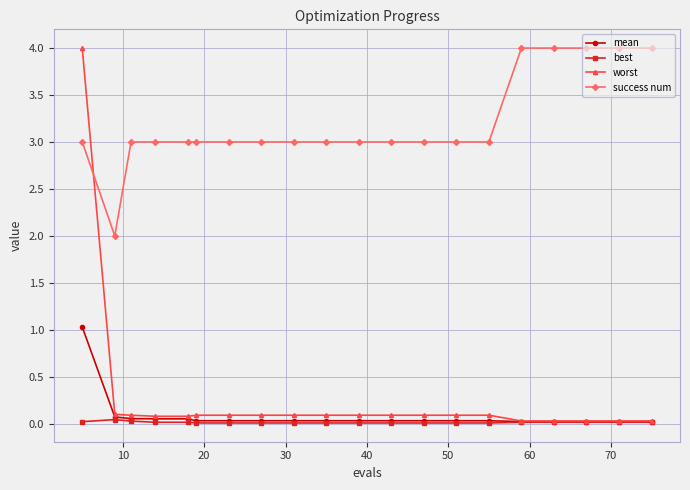

True or false: success num and best cross at least once.

False